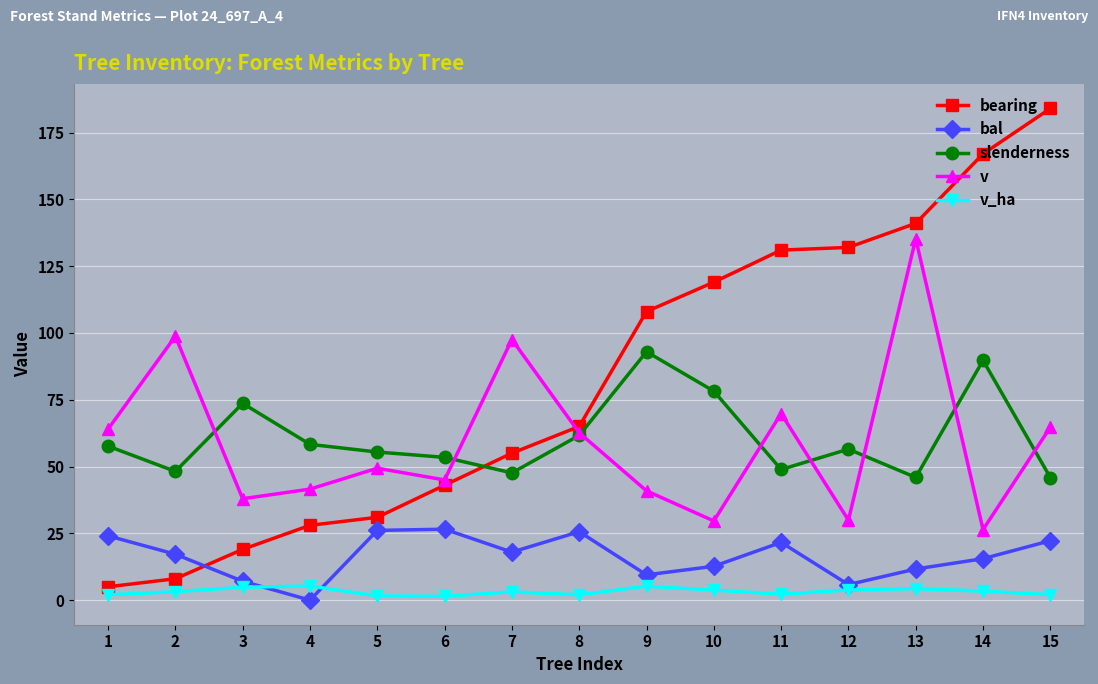

Does the chart have visible grid lines?

Yes